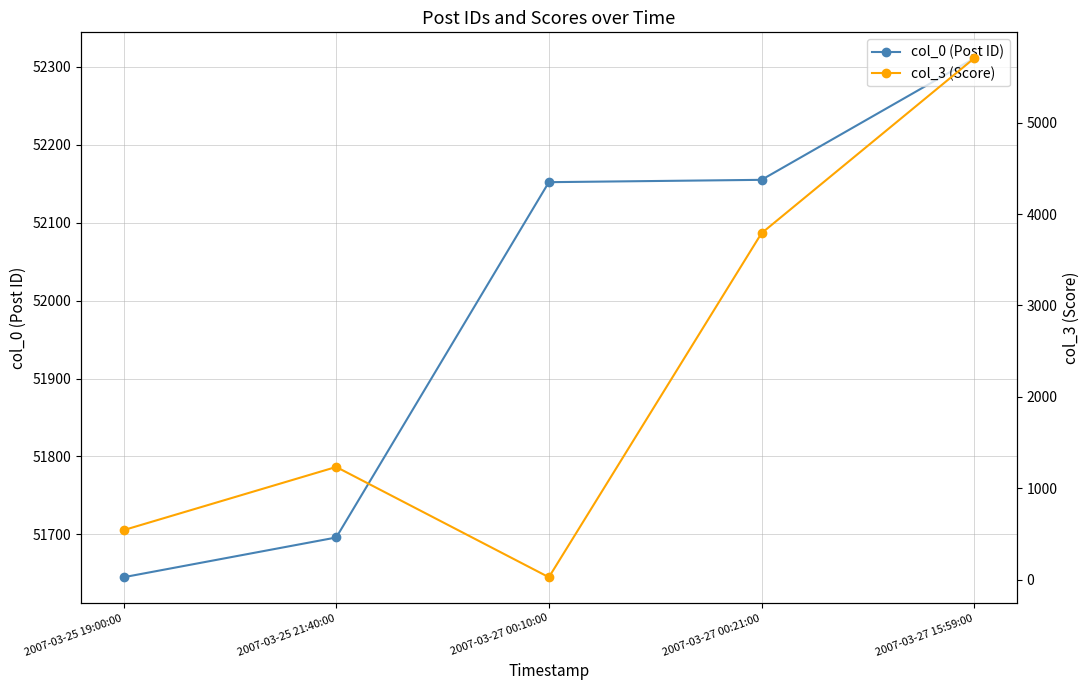

Is it true that col_3 (Score) equals 136 at 2007-03-25 19:00:00?

False